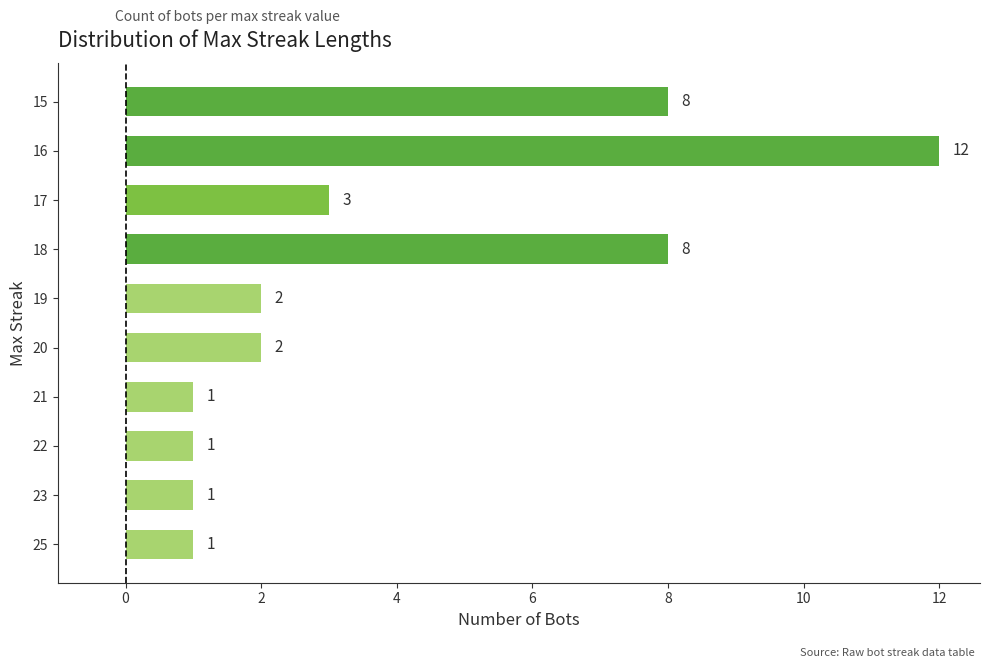

Approximately how many times larger is the value at 21 compared to 17?

0.3